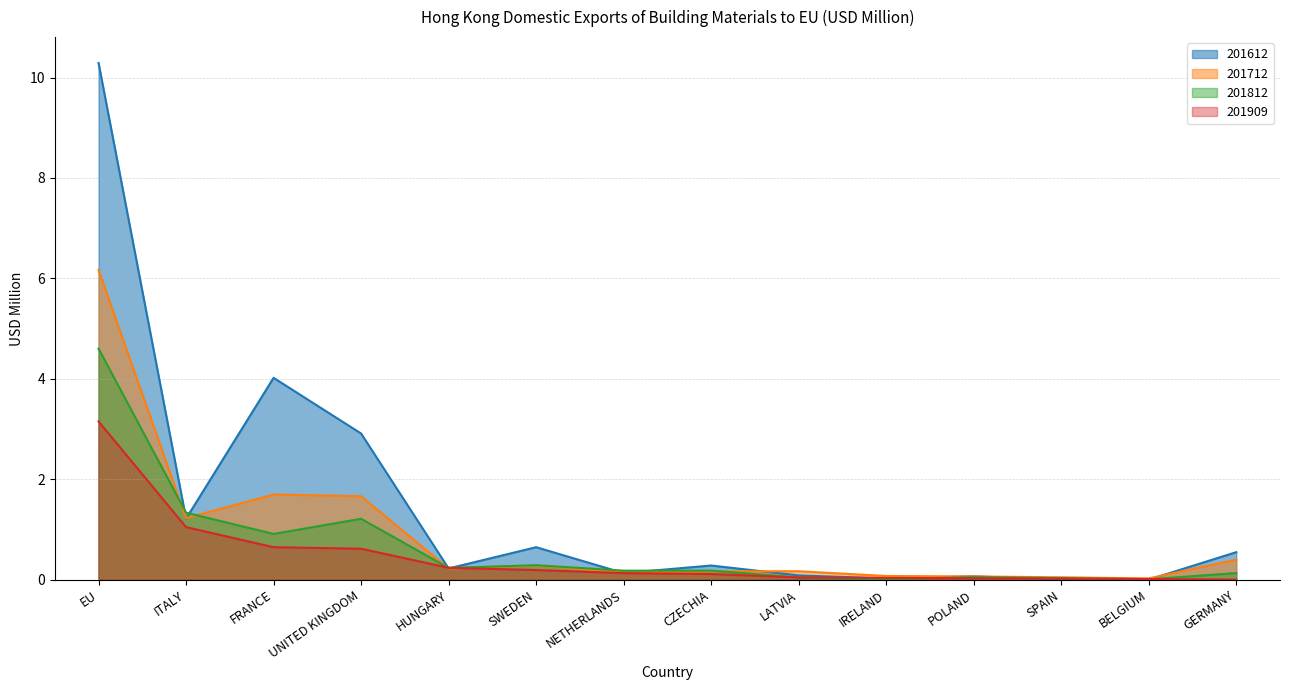

What is the difference between the second highest and minimum values in the 201909 series?

1.0